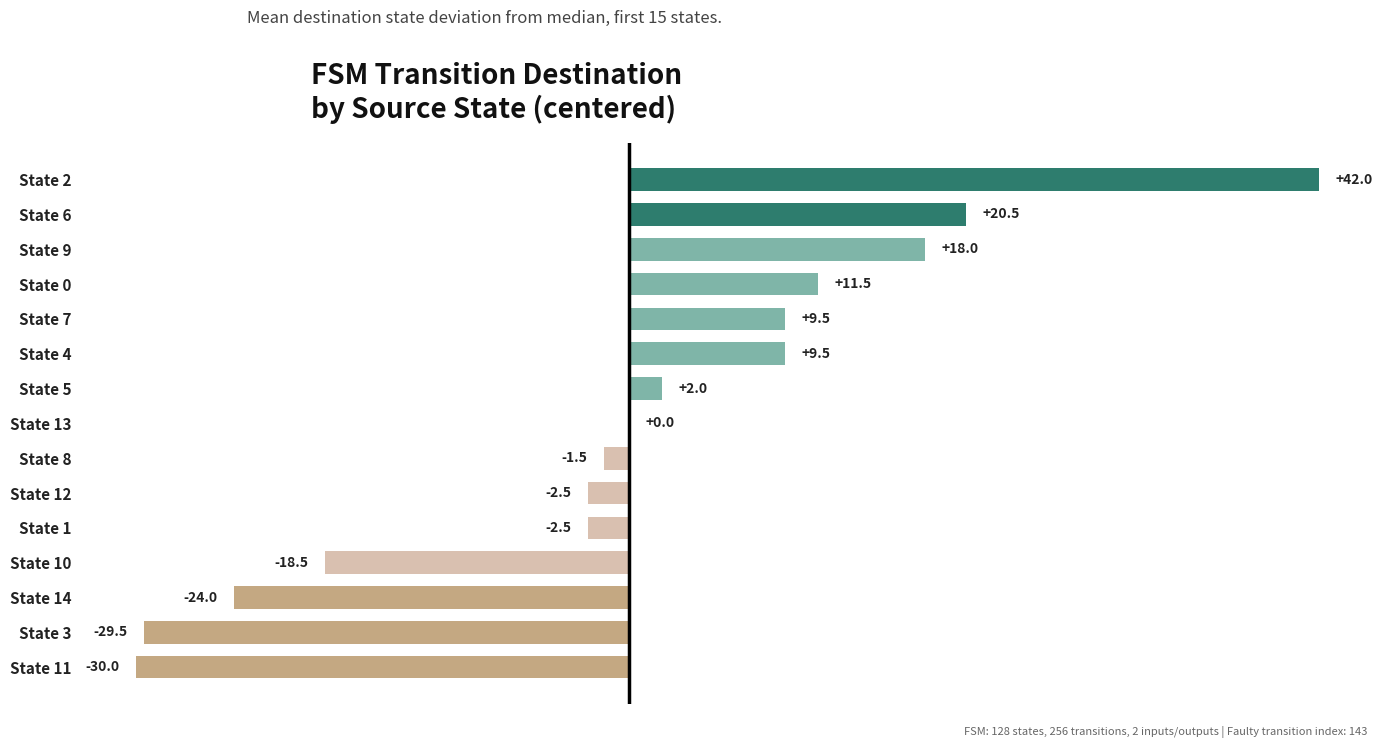

Reading bottom to top, extract all data points from this chart.

State 11=-30.0	State 3=-29.5	State 14=-24.0	State 10=-18.5	State 1=-2.5	State 12=-2.5	State 8=-1.5	State 13=0.0	State 5=2.0	State 4=9.5	State 7=9.5	State 0=11.5	State 9=18.0	State 6=20.5	State 2=42.0